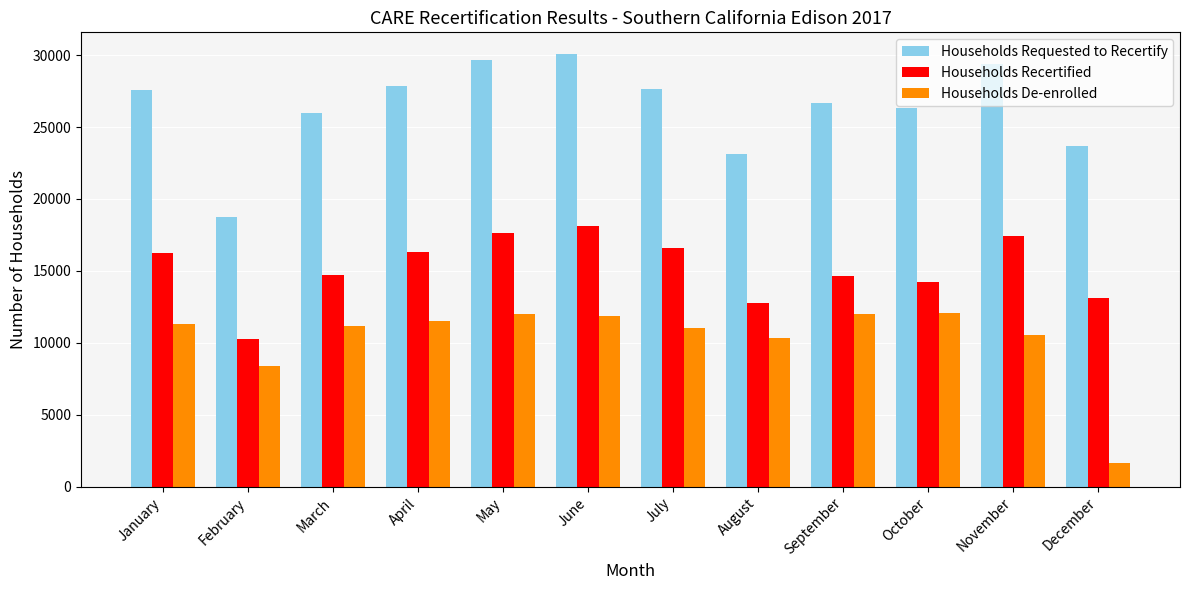

How many bars are there in total?

36